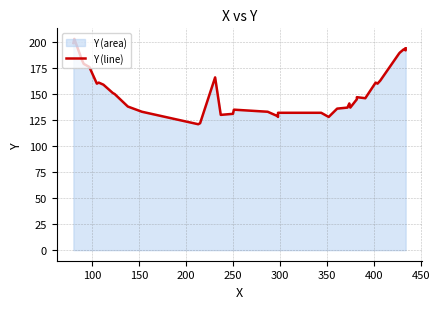

True or false: the data shows 231 at 12.

False